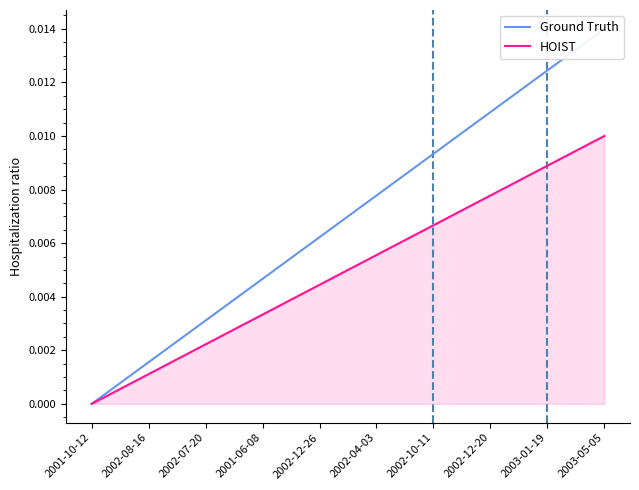

Which category has the lowest value in the Ground Truth series?

2001-10-12